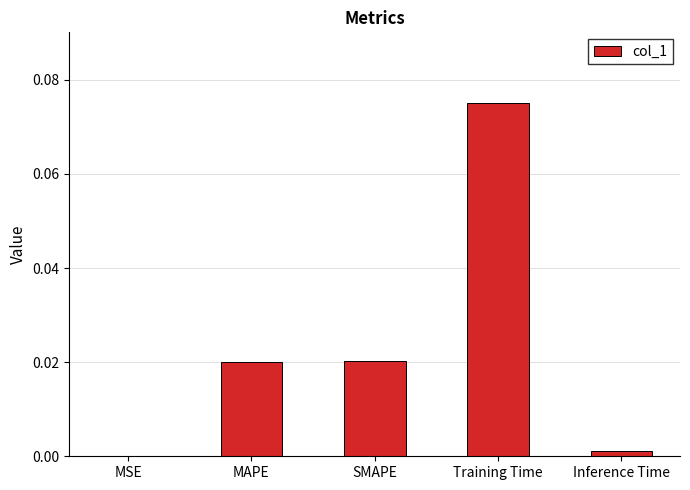

True or false: the data shows 0.0 at MSE.

True